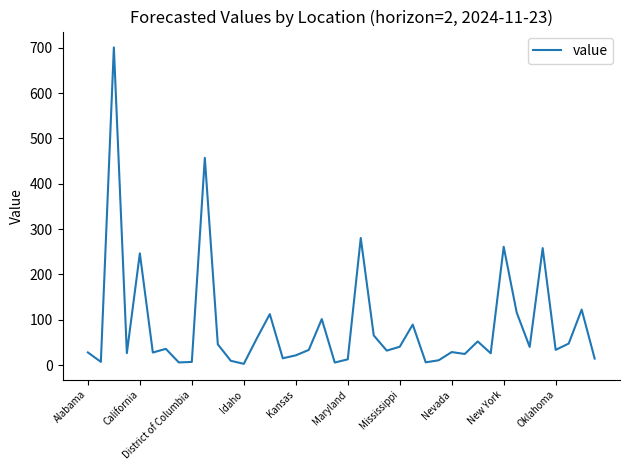

Does the chart display data point markers on the line(s)?

No